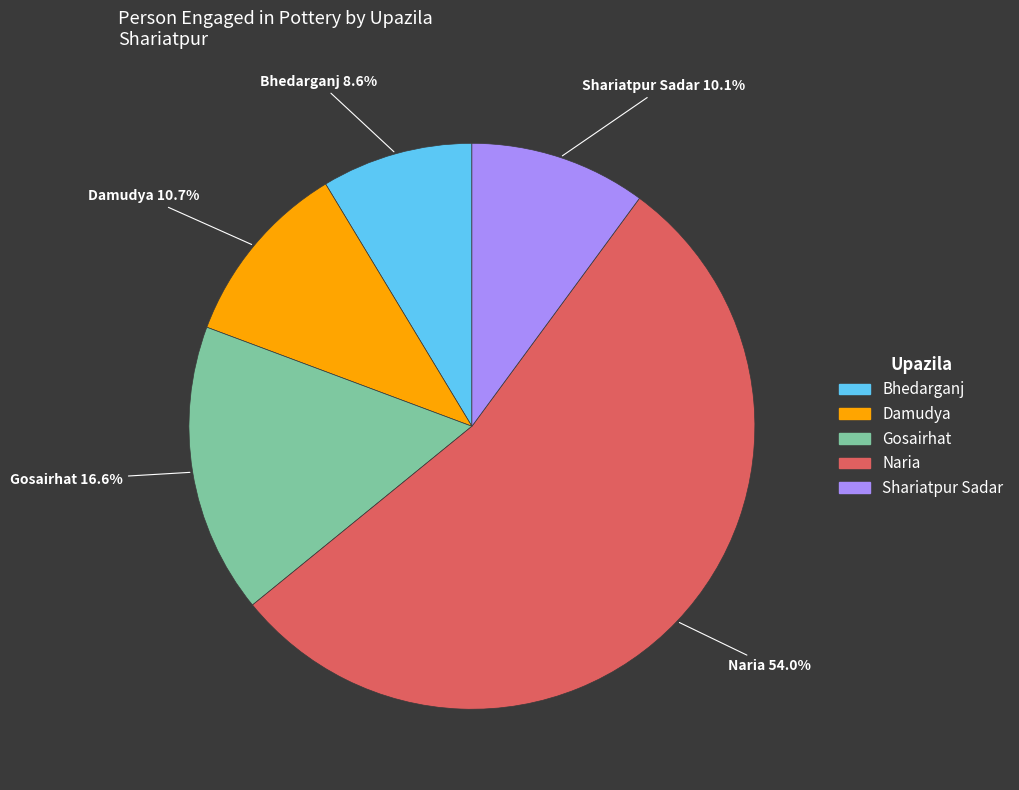

Is it true that Shariatpur Sadar is 10% of the pie?

True